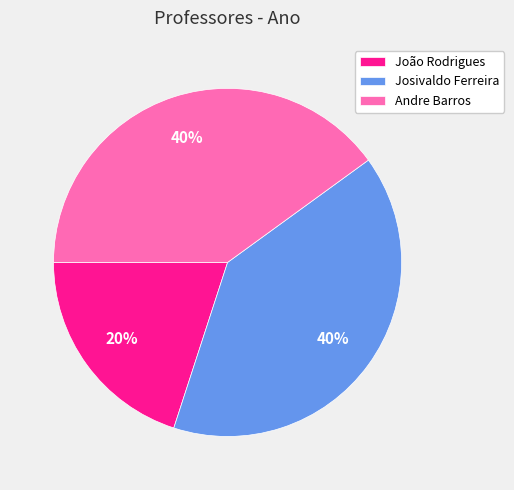

True or false: Andre Barros accounts for 40% of the total.

True